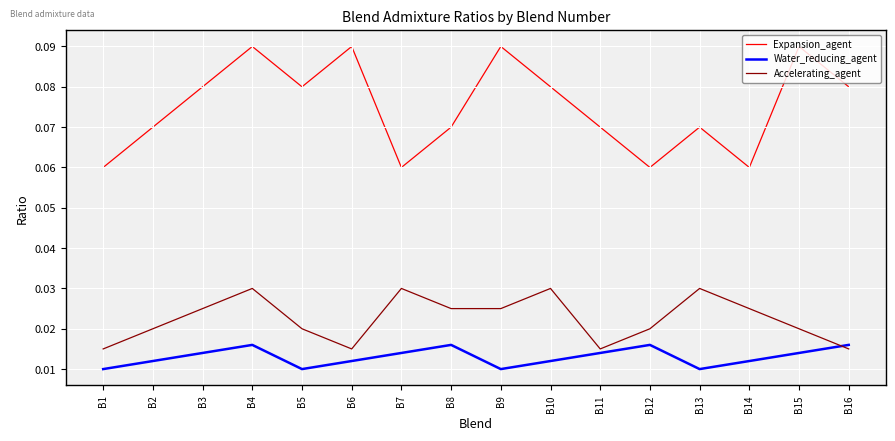

At B5, list the series in order from largest to smallest.

Expansion_agent, Accelerating_agent, Water_reducing_agent